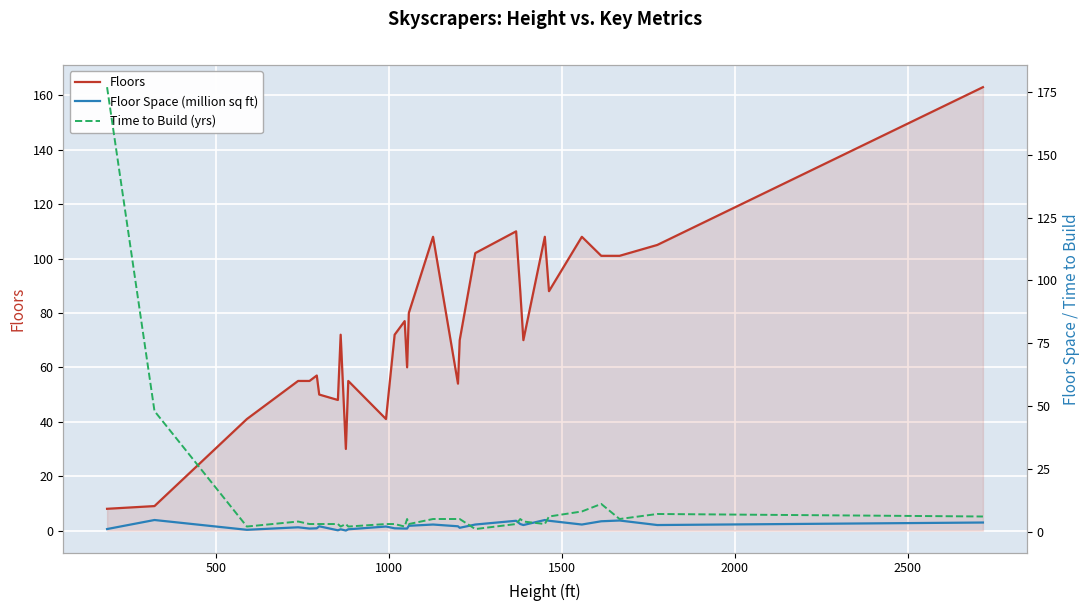

How many lines are shown in the chart?

3